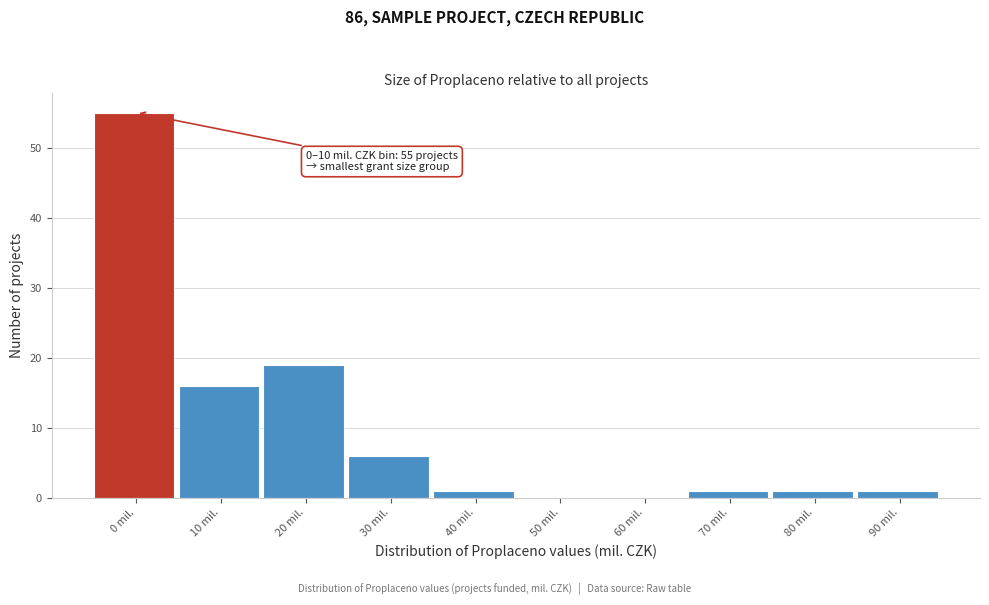

Reading left to right, list all the values displayed in this chart.

0 mil.=55	10 mil.=16	20 mil.=19	30 mil.=6	40 mil.=1	50 mil.=0	60 mil.=0	70 mil.=1	80 mil.=1	90 mil.=1